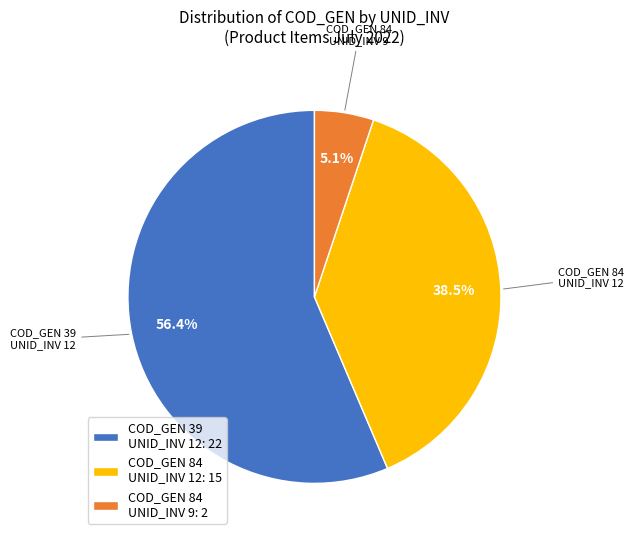

What is the majority slice?

COD_GEN 39 UNID_INV 12: 22